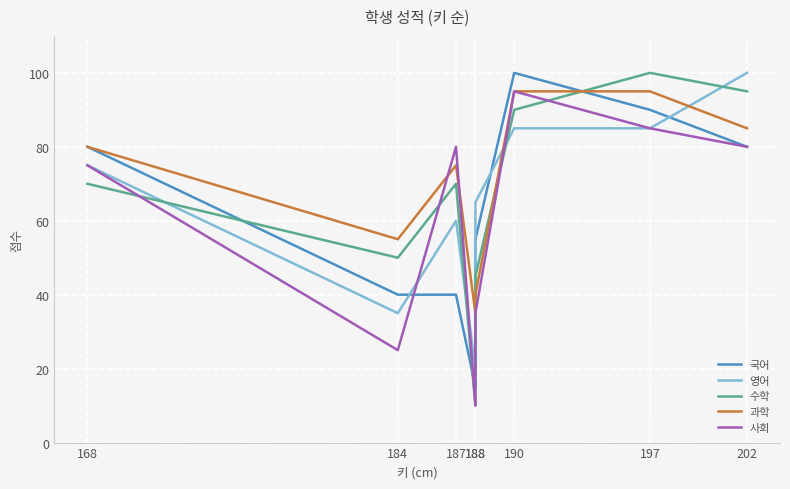

What is the difference between the 사회 values at 184 and 202?

55